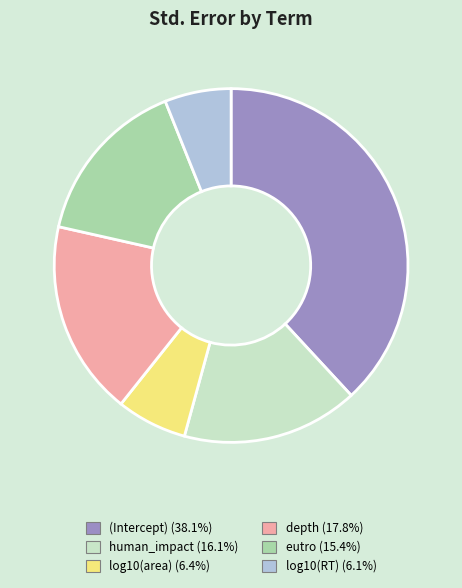

Count the number of slices in the pie.

6